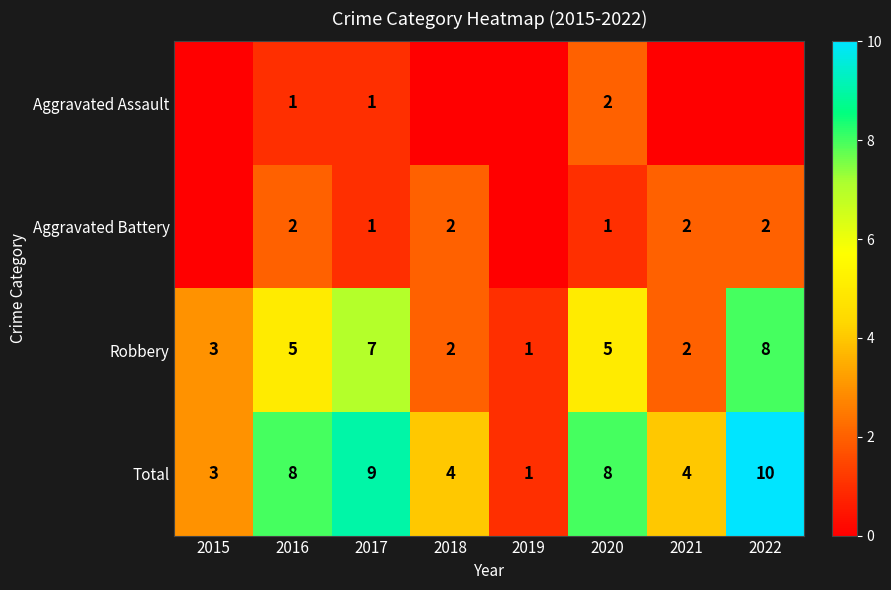

What is the sum of all Total values?

47